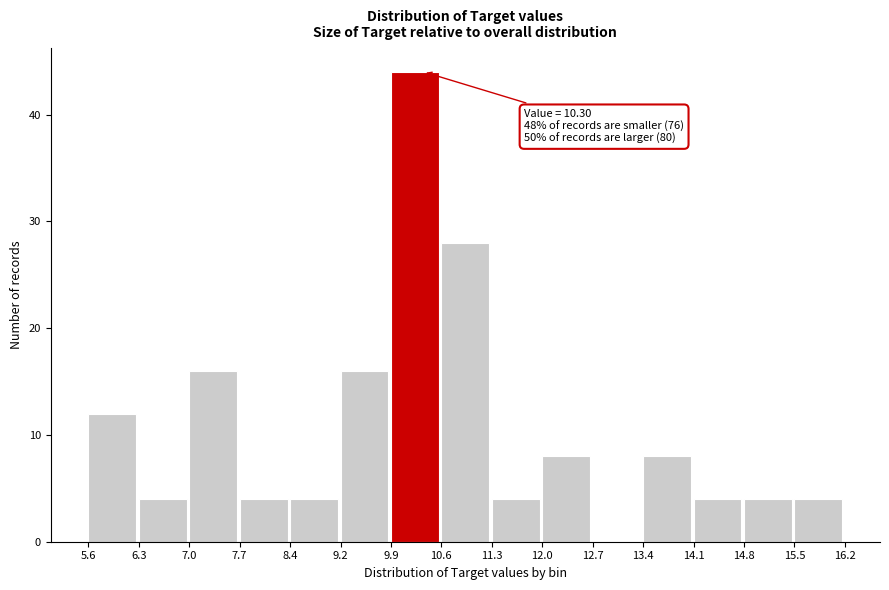

Which range on the x-axis has the tallest bar?

9.9 to 10.6